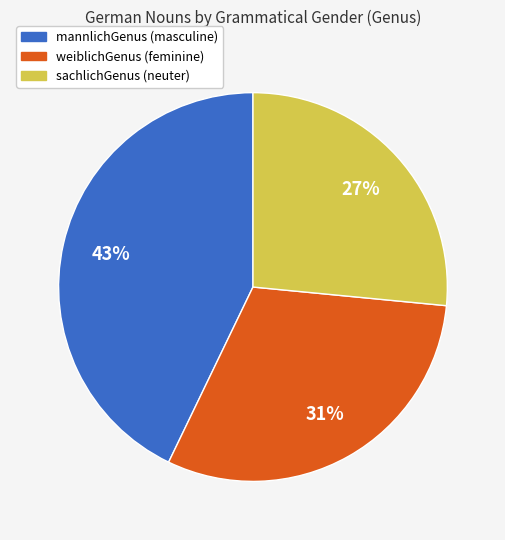

Count the number of slices in the pie.

3